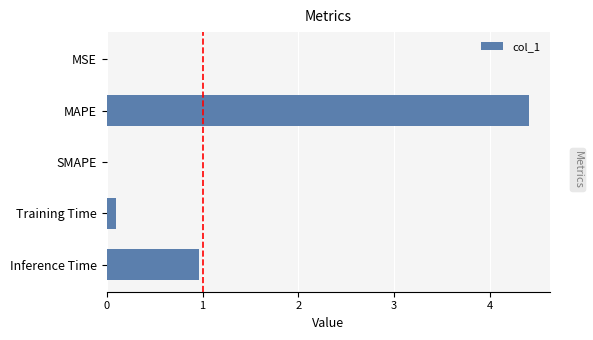

At which category does the chart reach its peak across all series?

MAPE